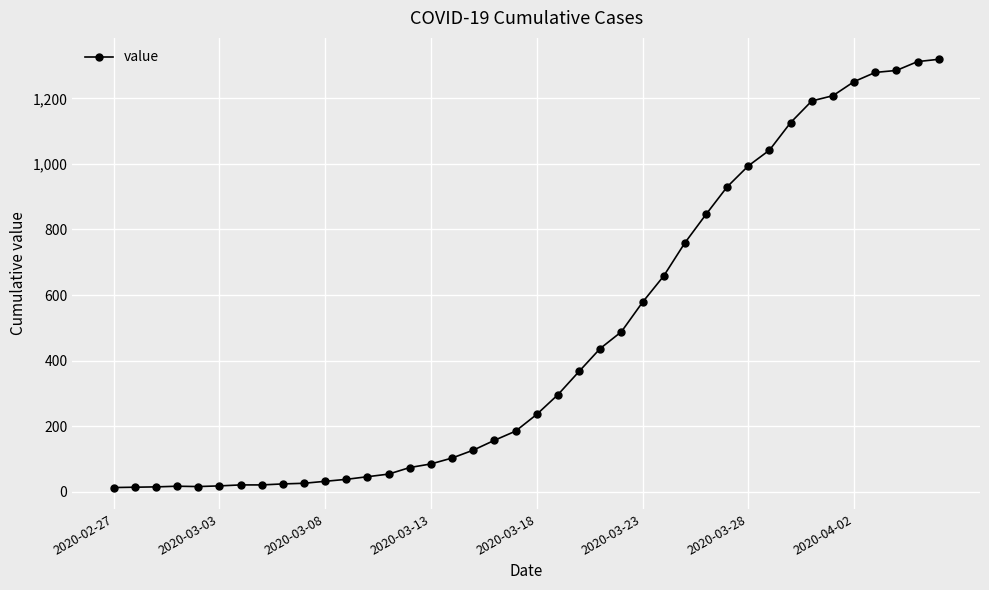

What is the sum of all values?

18689